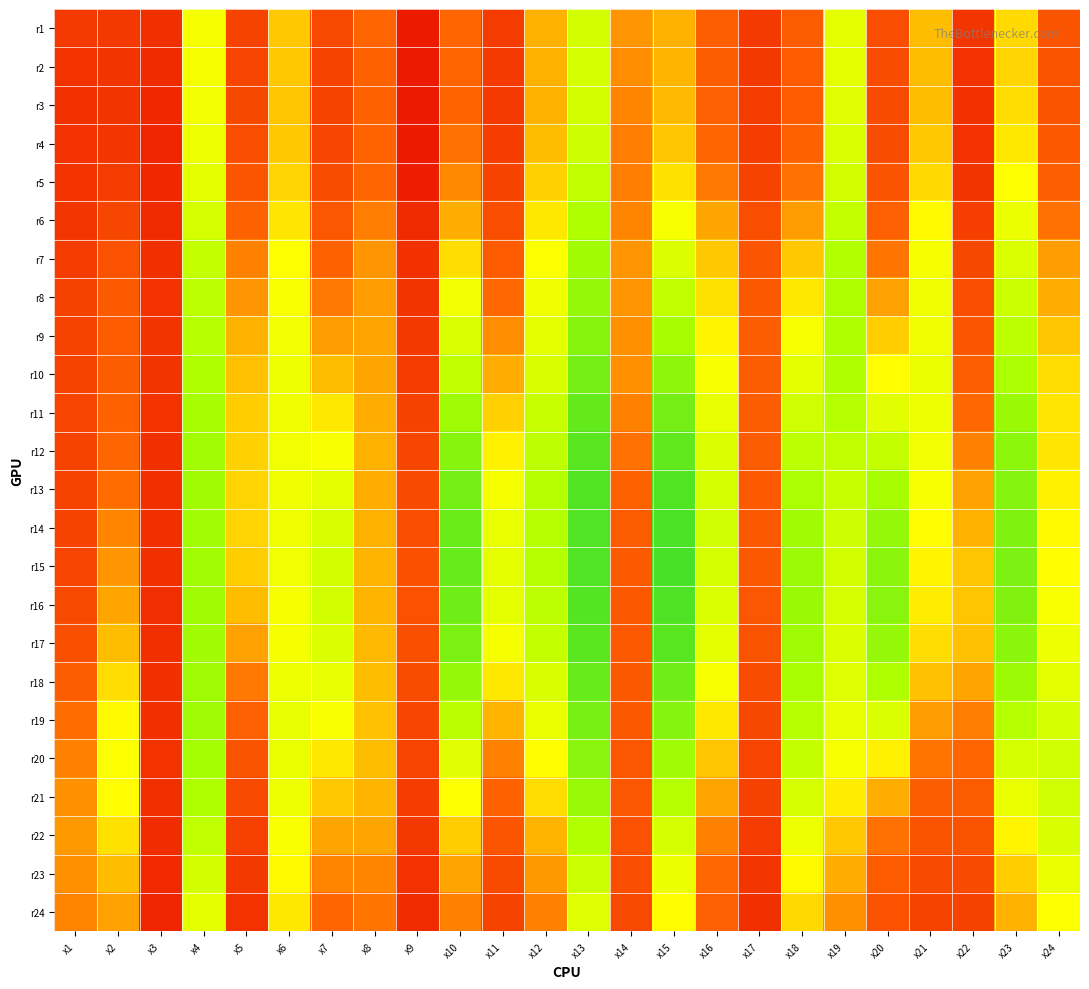

What is the total value across all series at x19?

13.4